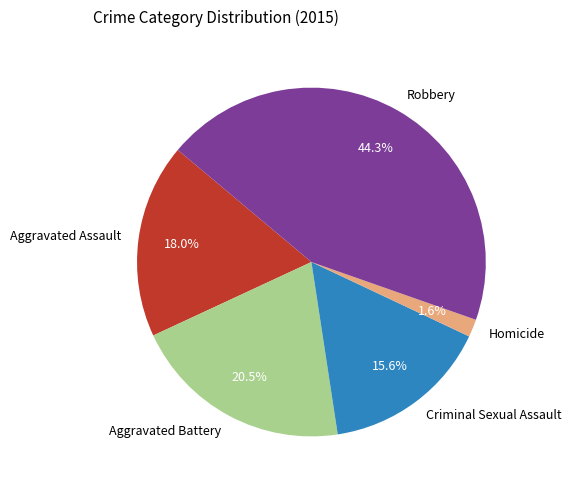

To the nearest percent, what percentage of the pie is Criminal Sexual Assault?

16%